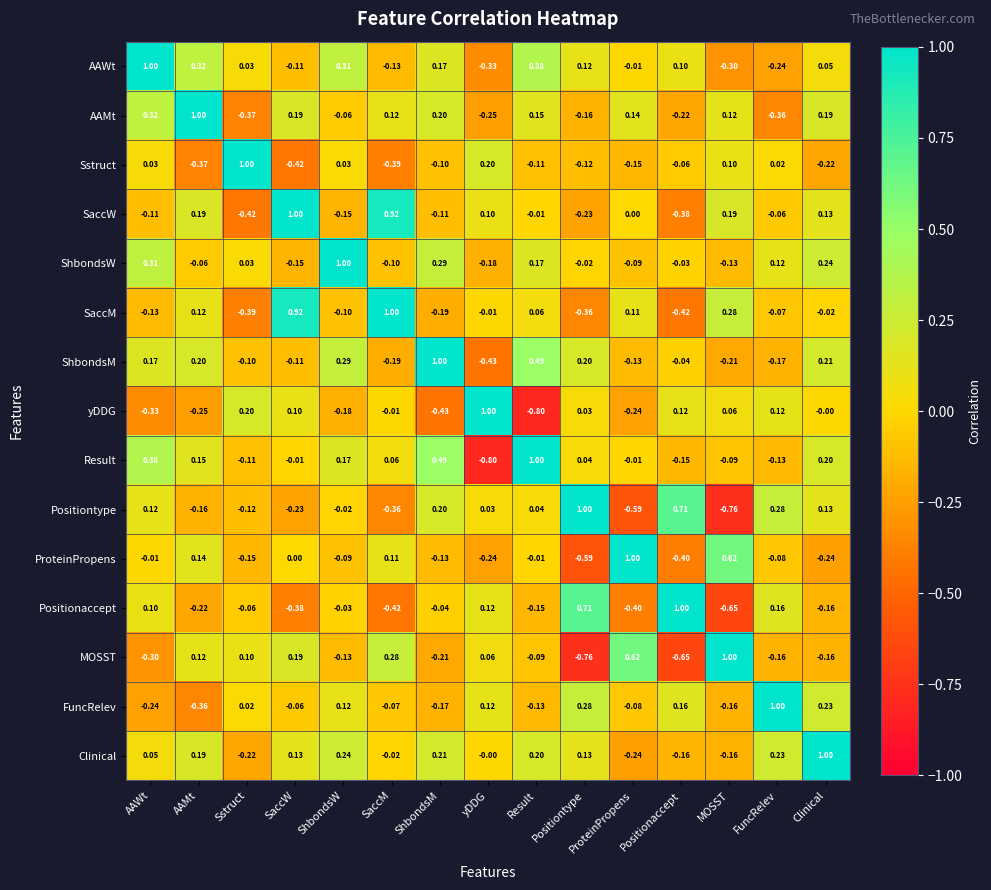

At which label does SaccM reach its minimum?

Positionaccept